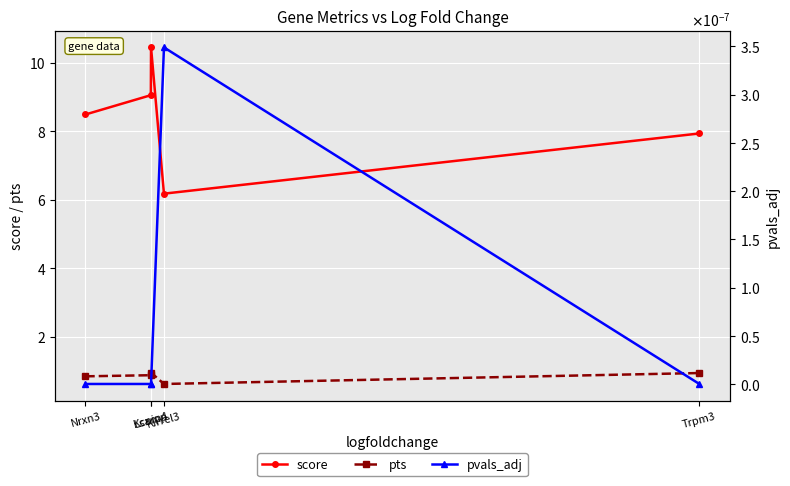

True or false: pvals_adj has a value of 0.0 at Kcnip4.

True